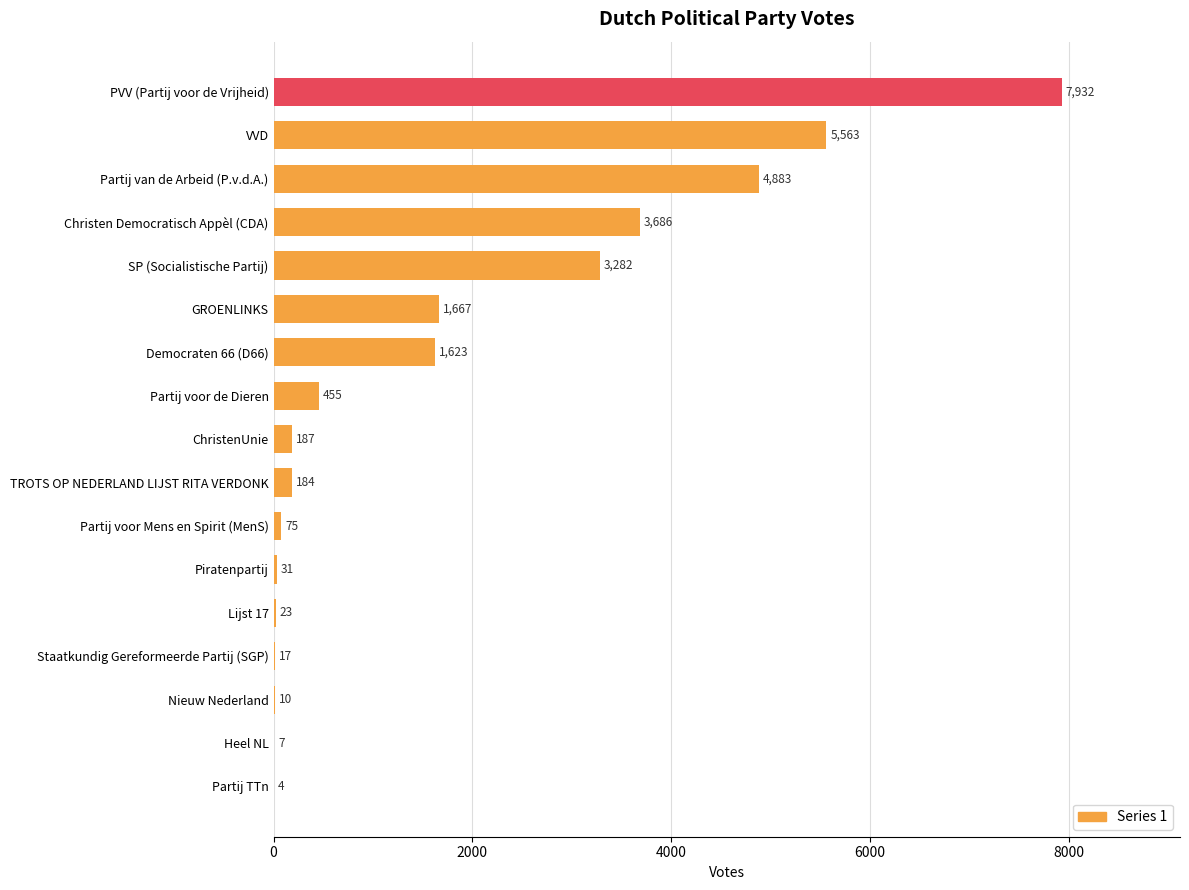

Is it true that the value at TROTS OP NEDERLAND LIJST RITA VERDONK is 184?

True